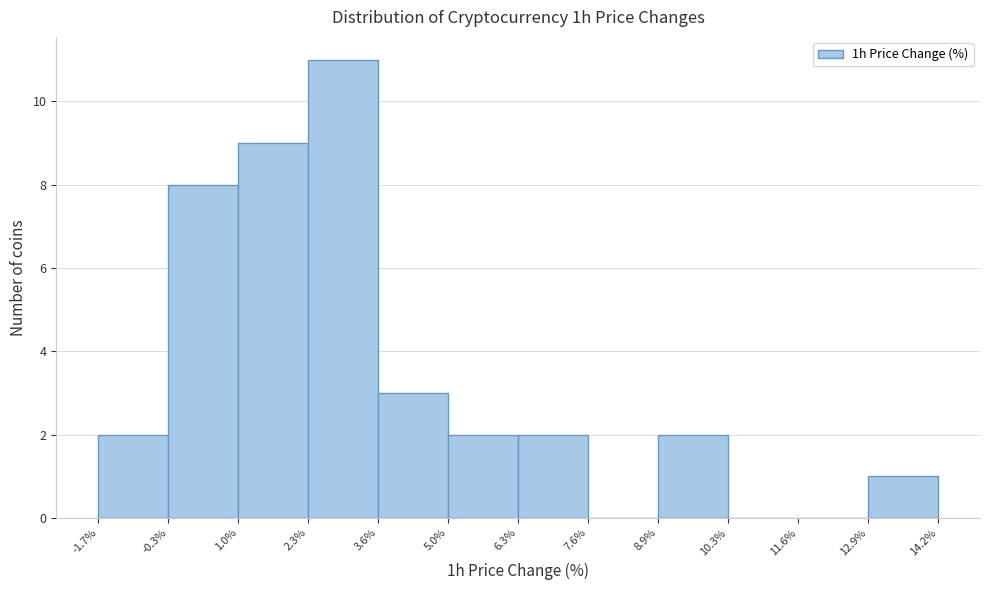

Reading left to right, list every bar in this chart as the range it spans on the x-axis followed by its height. The values are not printed on the chart, so give them approximately, as read against the axis.

-1.7% to -0.3%: 2
-0.3% to 1.0%: 8
1.0% to 2.3%: 9
2.3% to 3.6%: 11
3.6% to 5.0%: 3
5.0% to 6.3%: 2
6.3% to 7.6%: 2
7.6% to 8.9%: 0
8.9% to 10.3%: 2
10.3% to 11.6%: 0
11.6% to 12.9%: 0
12.9% to 14.2%: 1